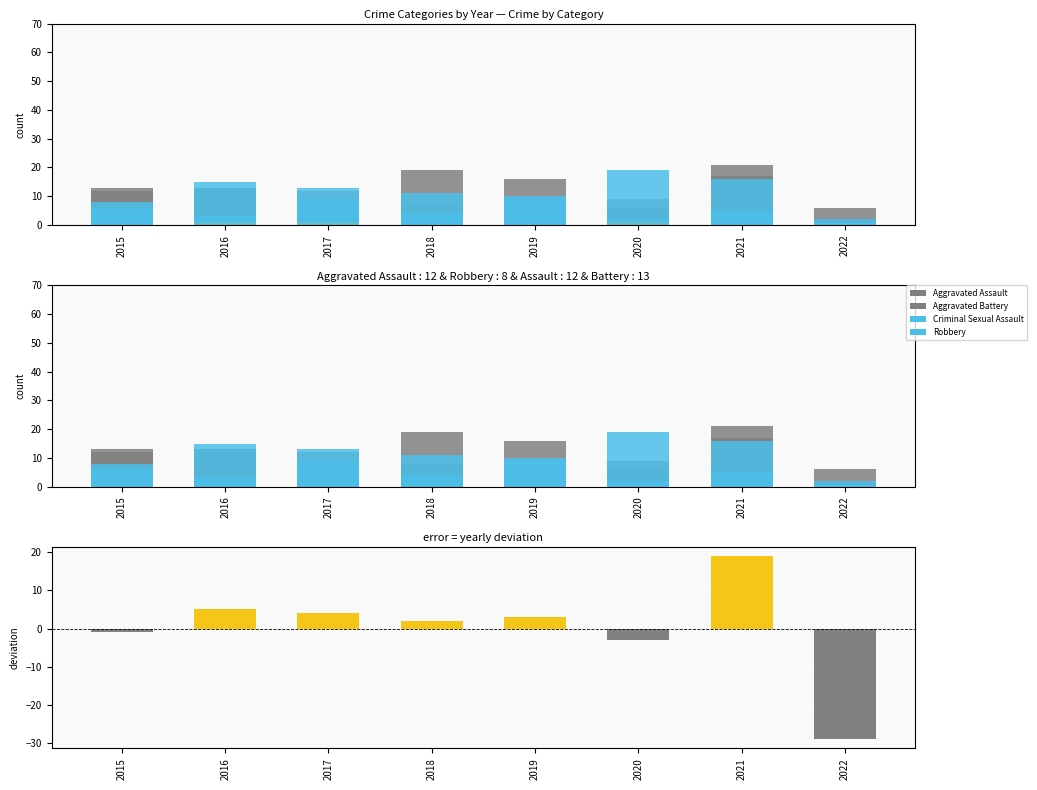

What is the sum of all Robbery values?

92